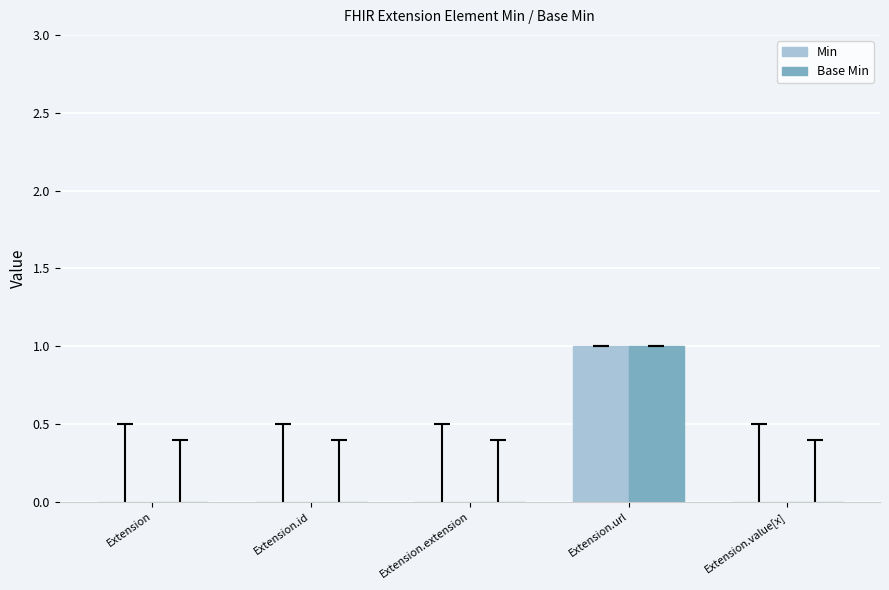

At which category is the sum across all series the highest?

Extension.url